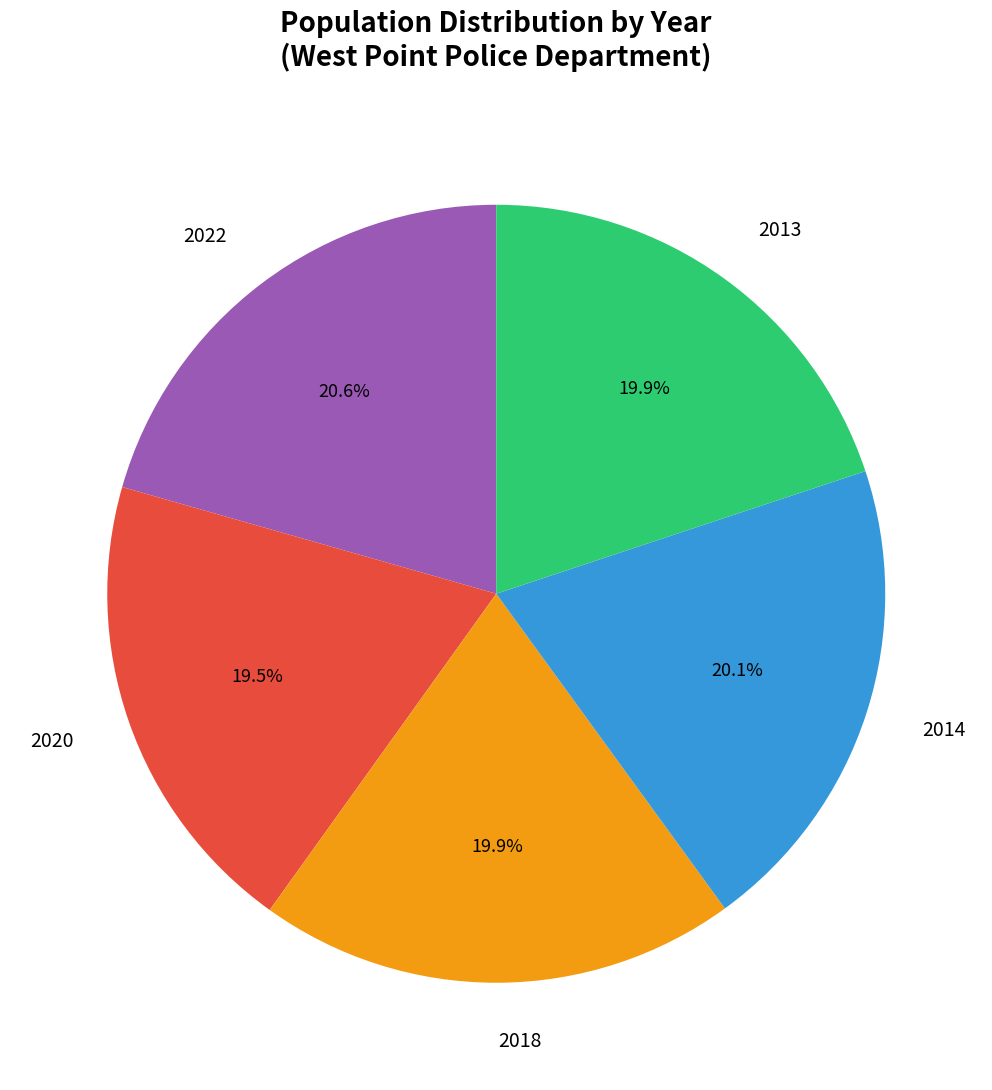

What portion of the pie excludes 2018?

80.1%